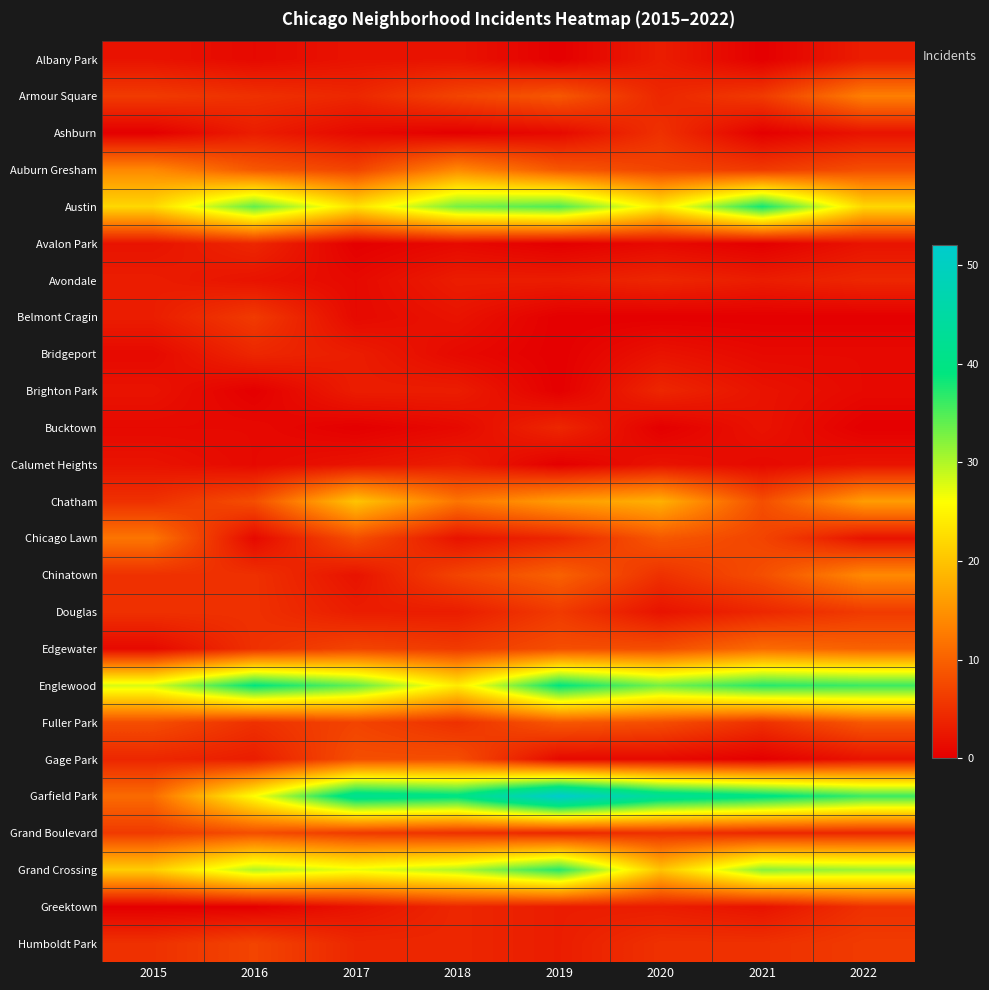

At how many categories does at least one series exceed 14?

8